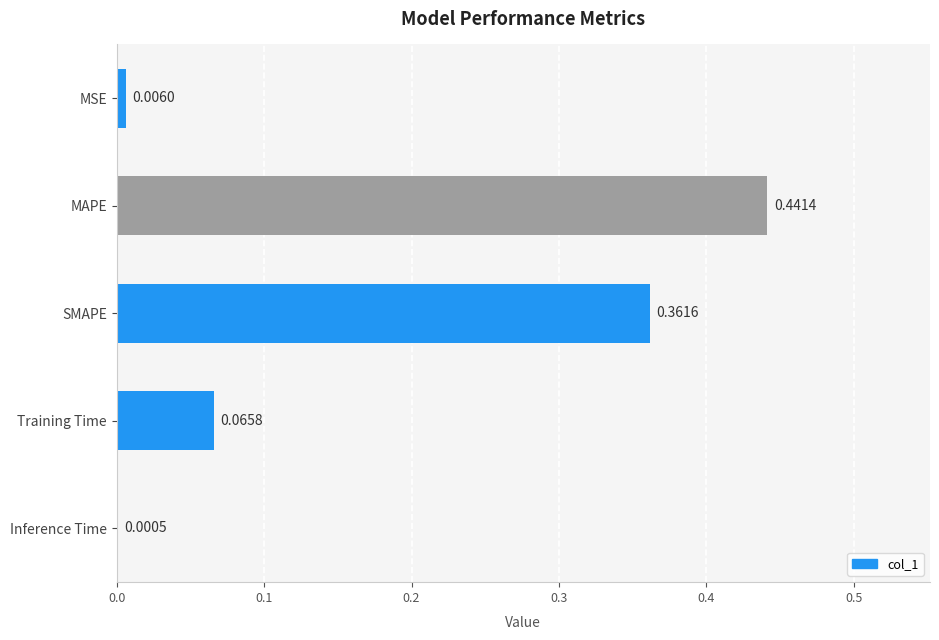

How many series are shown in this chart?

1